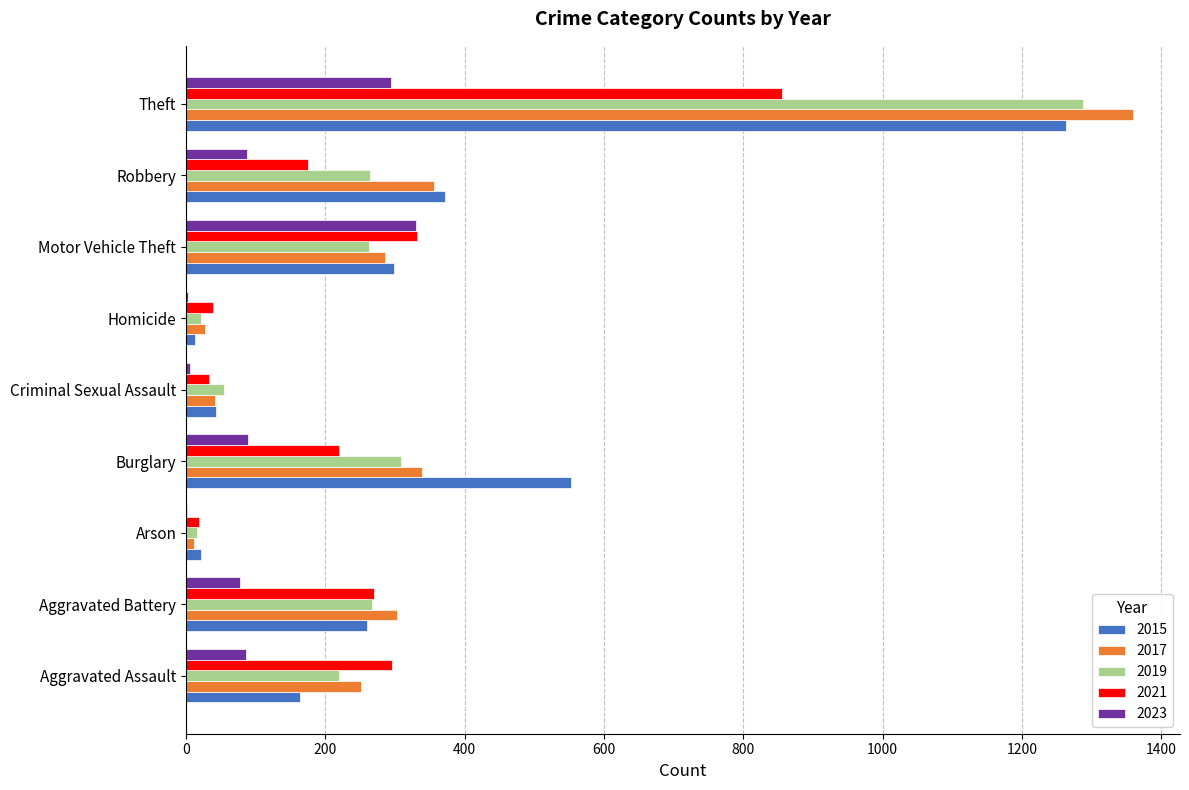

The 2021 series shows 87 at Aggravated Battery. True or false?

False